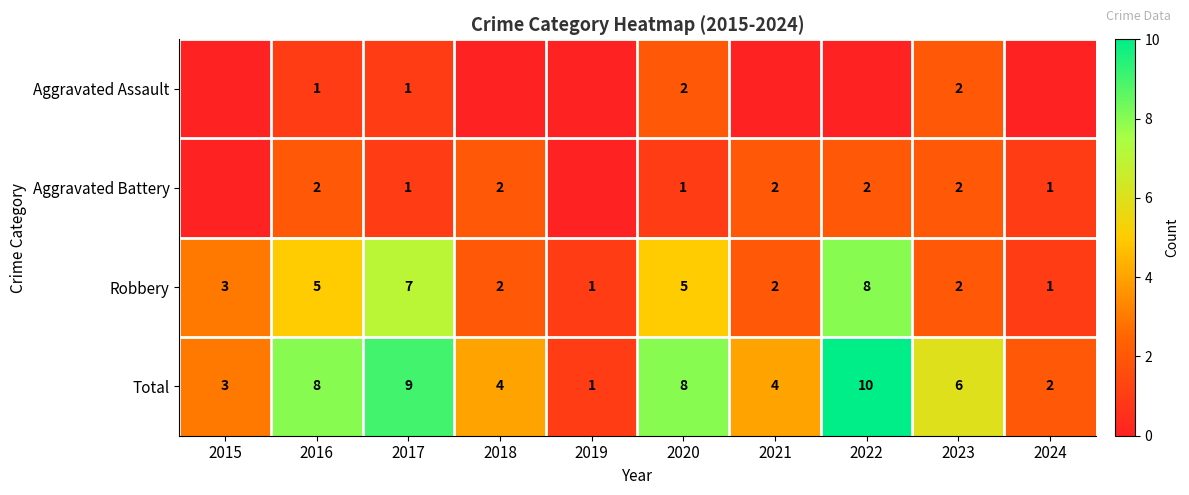

The value of Aggravated Battery at 2023 is 2. True or false?

True